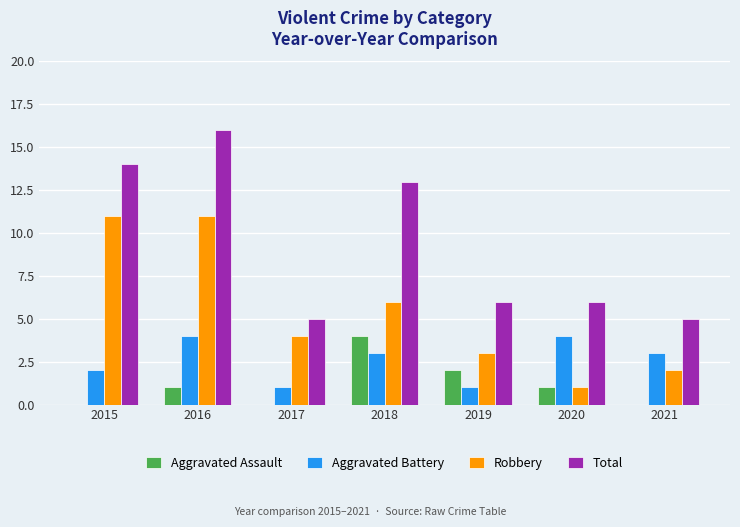

The Aggravated Assault series shows 2 at 2019. True or false?

True